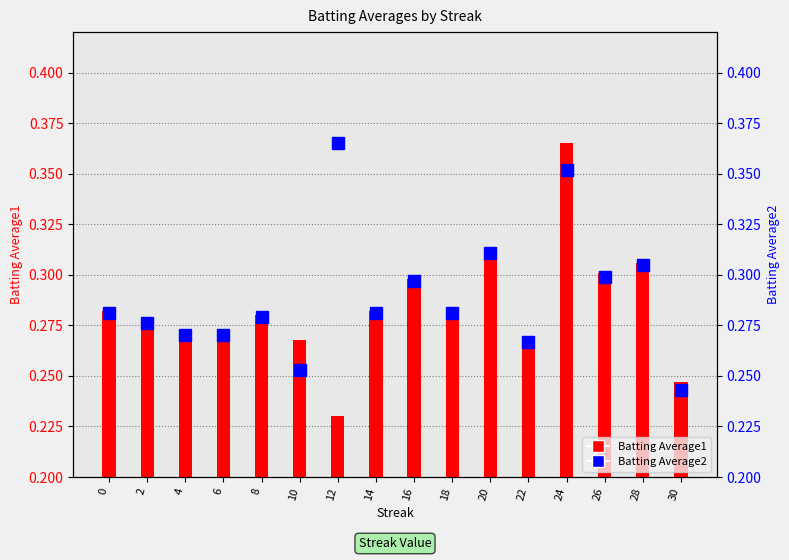

What is the maximum value shown in the chart?

0.4